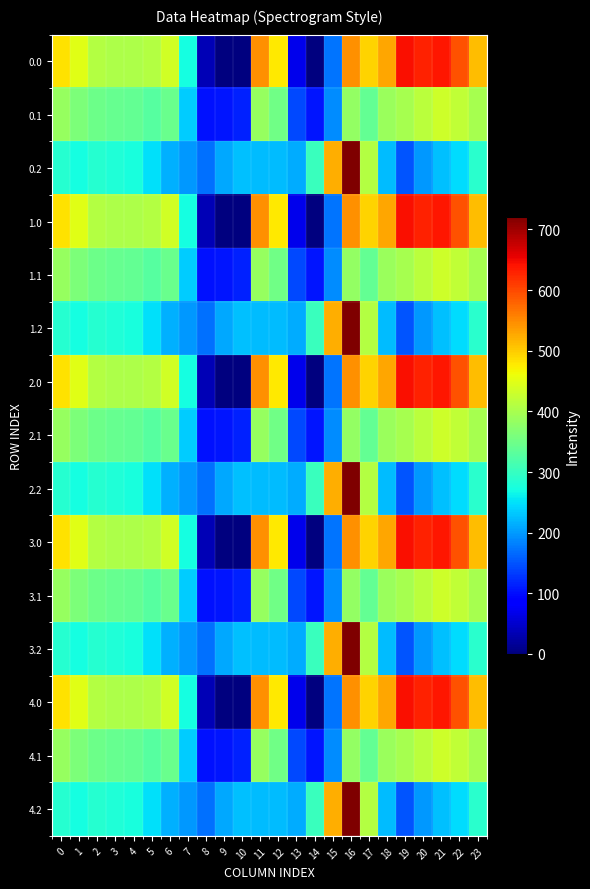

At 18, list the series in order from smallest to largest.

0.2, 1.2, 2.2, 3.2, 4.2, 0.1, 1.1, 2.1, 3.1, 4.1, 0.0, 1.0, 2.0, 3.0, 4.0